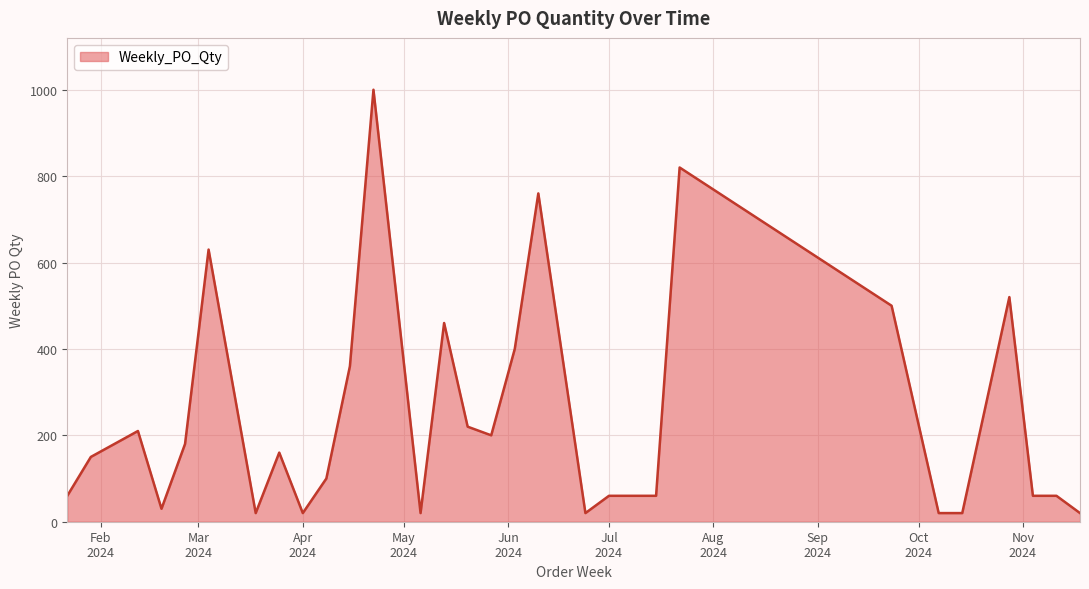

What is the difference between the maximum and minimum values?

980